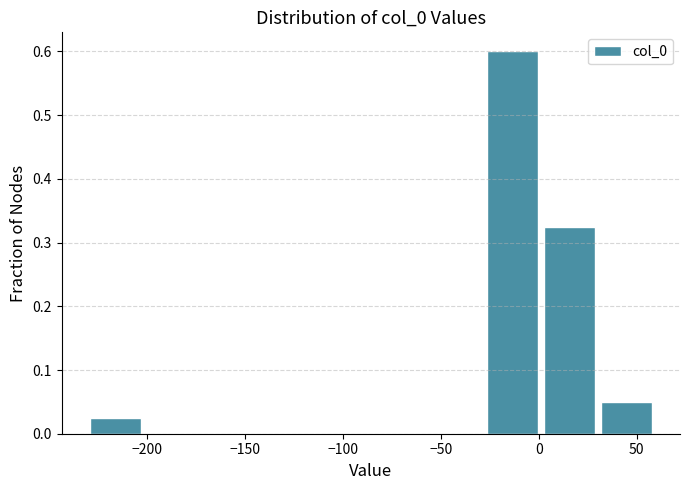

How tall is the bar that spans -230 to -200 on the x-axis? Neither the bar edges nor the heights are printed on the chart, so give them approximately, as read against the axes.

0.03